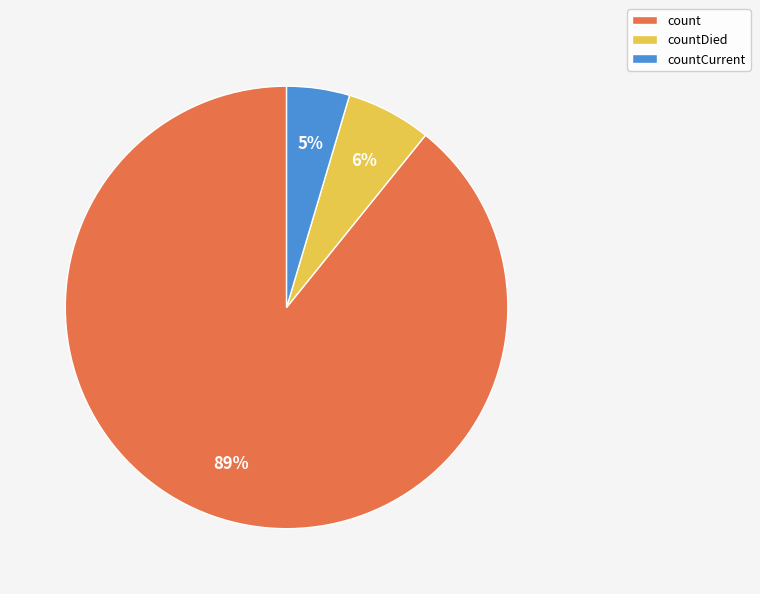

How many segments does this pie chart have?

3